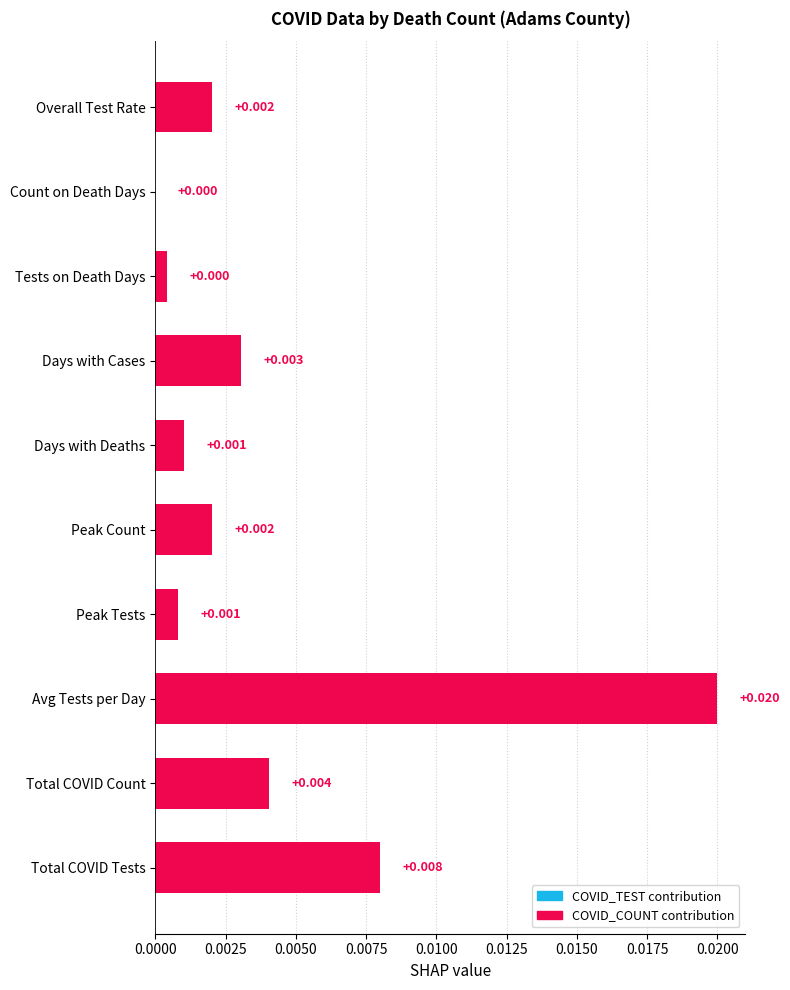

Between Total COVID Count and Avg Tests per Day, which is larger?

Avg Tests per Day